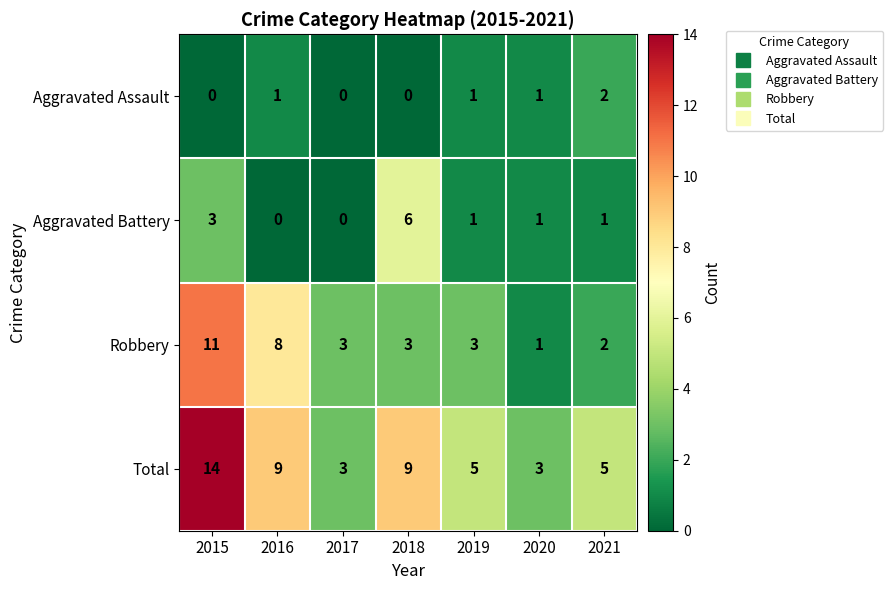

Reading left to right, what are all the values shown in this chart?

Aggravated Assault: 2015=0	2016=1	2017=0	2018=0	2019=1	2020=1	2021=2
Aggravated Battery: 2015=3	2016=0	2017=0	2018=6	2019=1	2020=1	2021=1
Robbery: 2015=11	2016=8	2017=3	2018=3	2019=3	2020=1	2021=2
Total: 2015=14	2016=9	2017=3	2018=9	2019=5	2020=3	2021=5